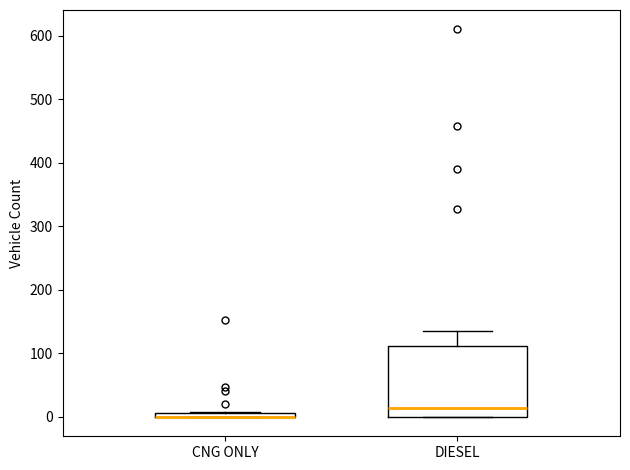

Which box is the tallest, from its lower edge to its upper edge?

DIESEL